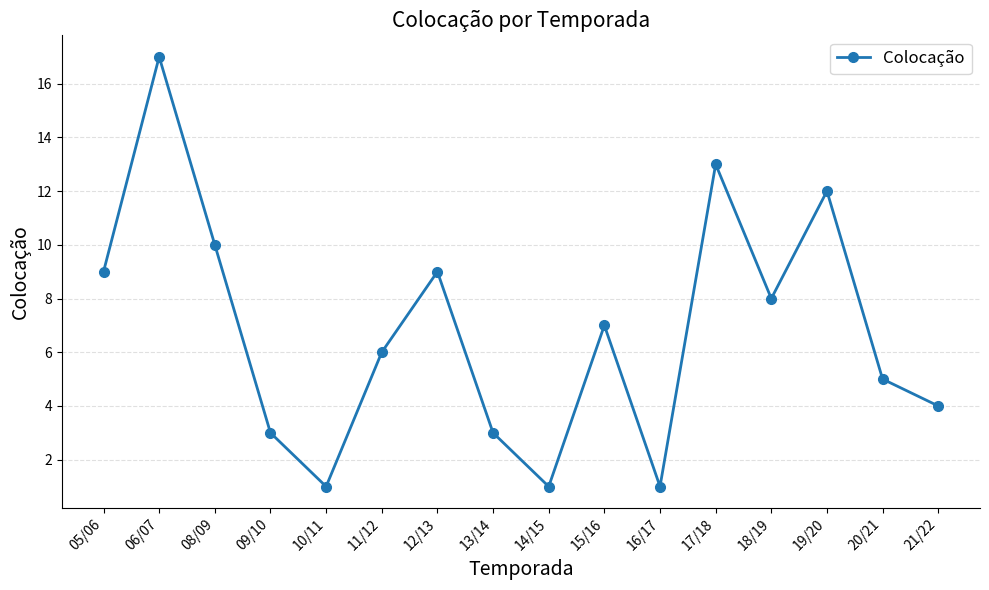

Where is the first local maximum?

06/07